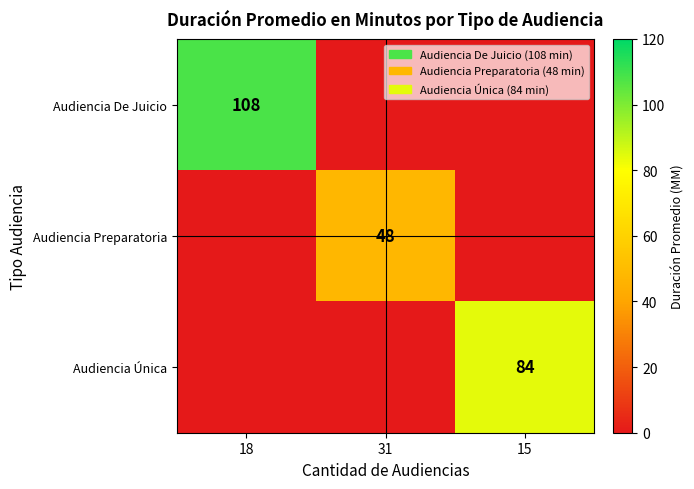

What is the total value across all series at 15?

84